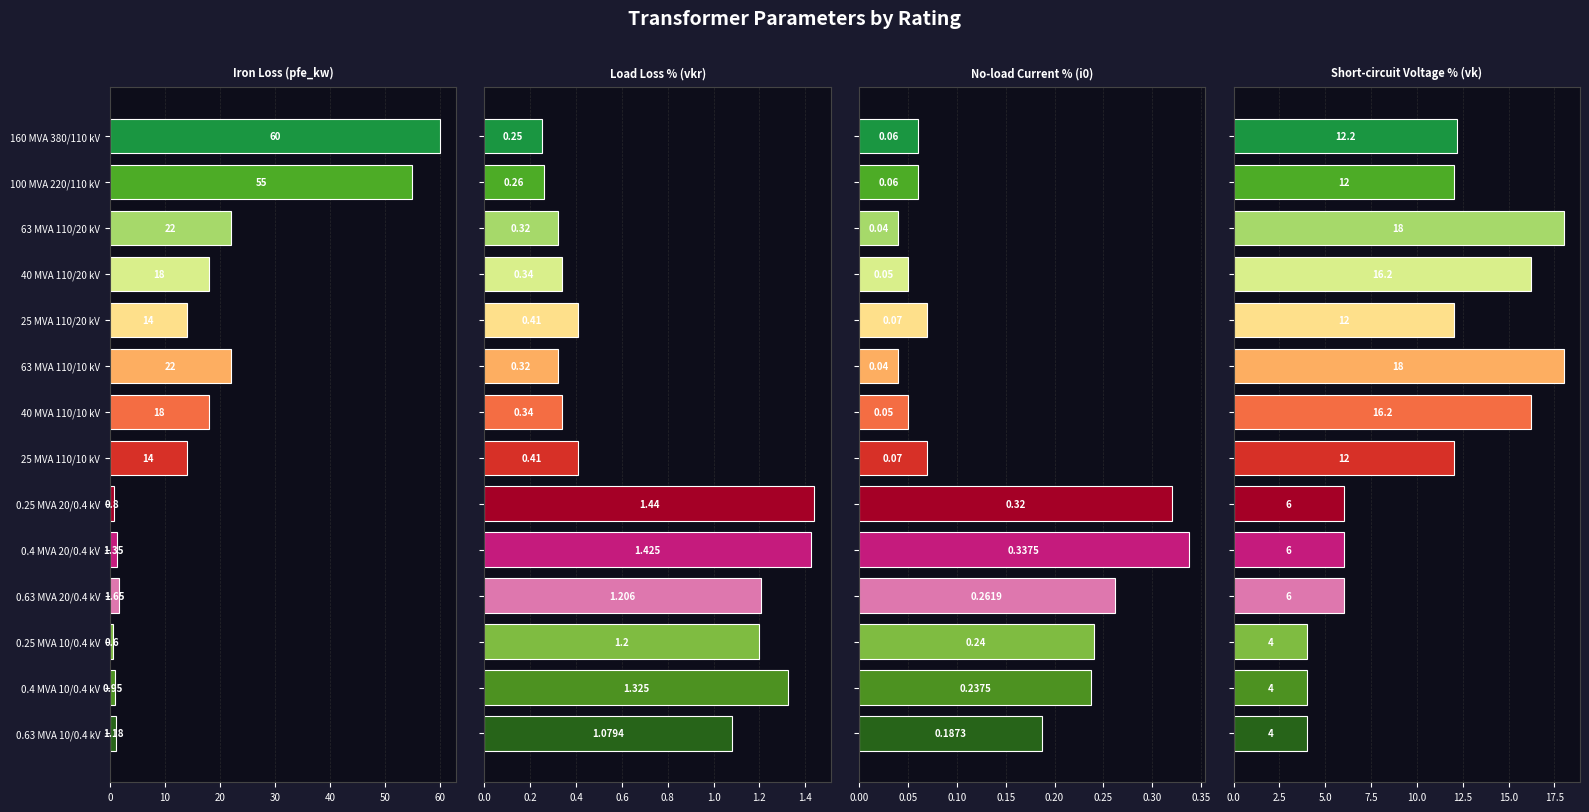

Rank the series at 100 MVA 220/110 kV from lowest to highest value.

i0_percent, vkr_percent, vk_percent, pfe_kw